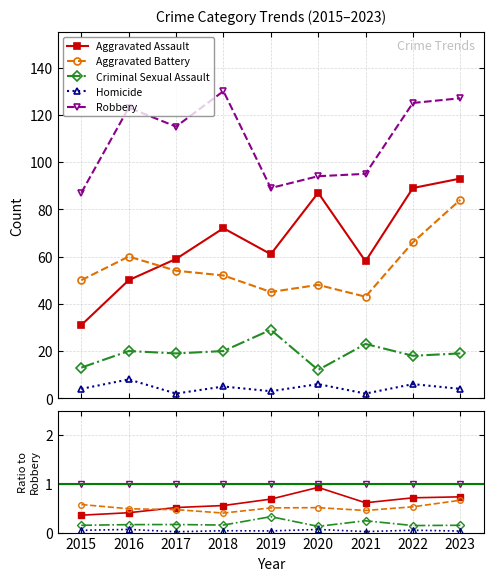

True or false: Criminal Sexual Assault and Homicide cross at least once.

False